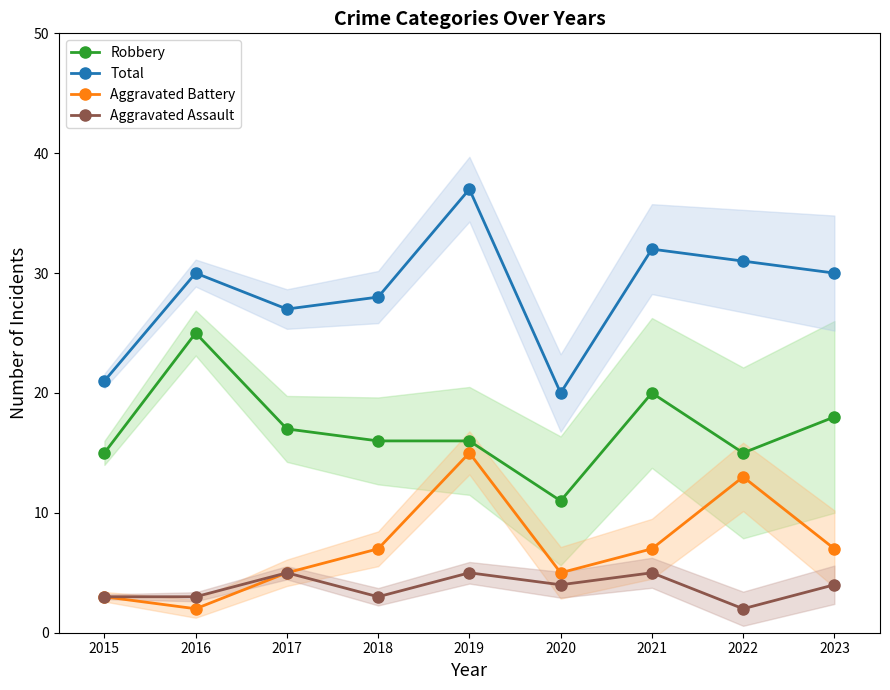

What is the minimum value for Aggravated Assault?

2